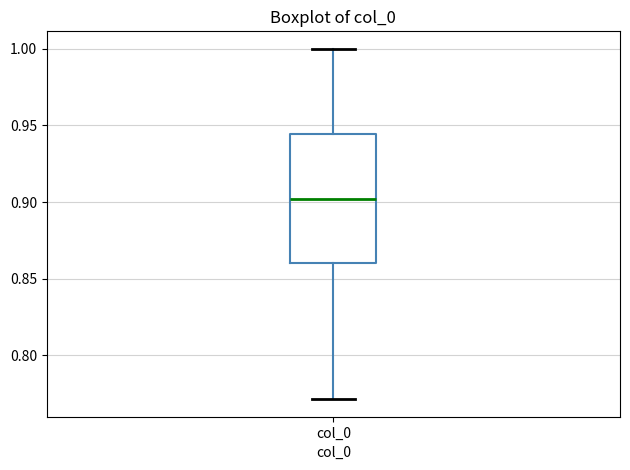

Read this box plot against the y-axis: the position of the median line, the range covered by the box, and the ends of both whiskers. The values are not printed on the chart, so give them approximately, as read against the axis.

median 0.900, box 0.860 to 0.945, whiskers 0.770 to 1.000